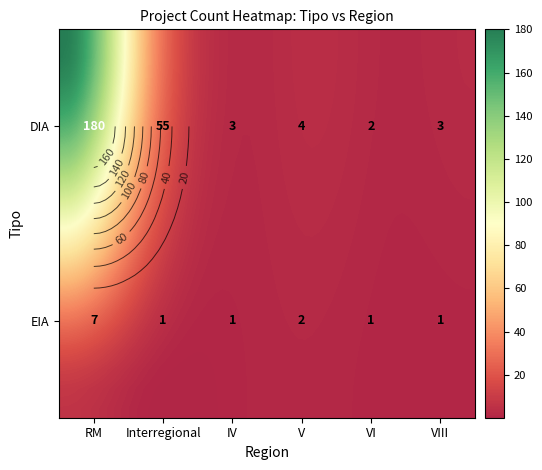

What is the maximum value shown in the chart?

180